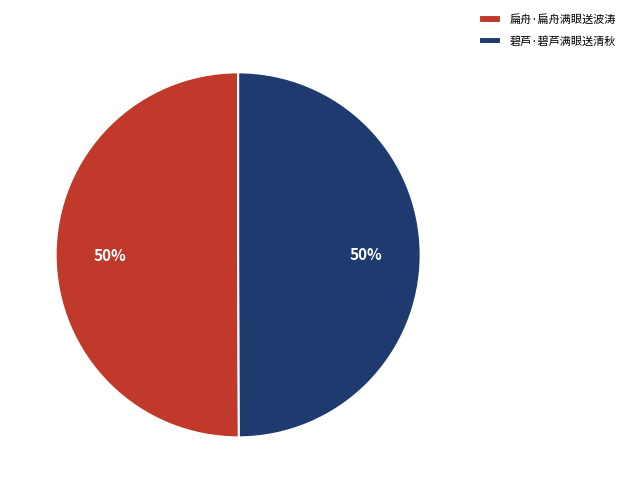

To the nearest percent, what is the average slice percentage?

50%